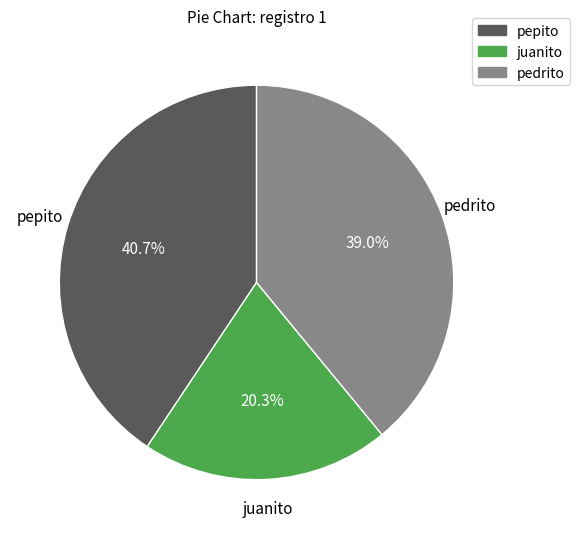

The pedrito slice represents 53% of the pie. True or false?

False